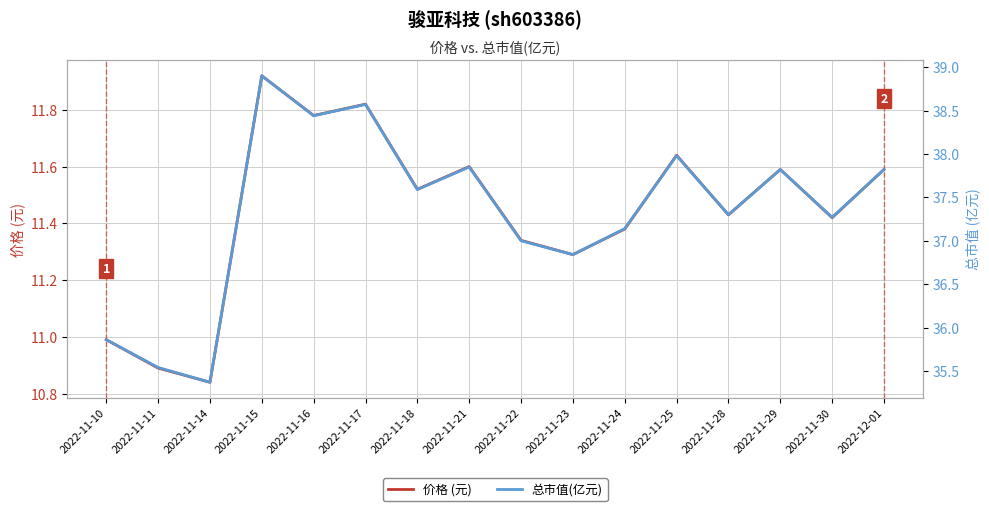

What is the total value across all series at 2022-11-18?

49.1